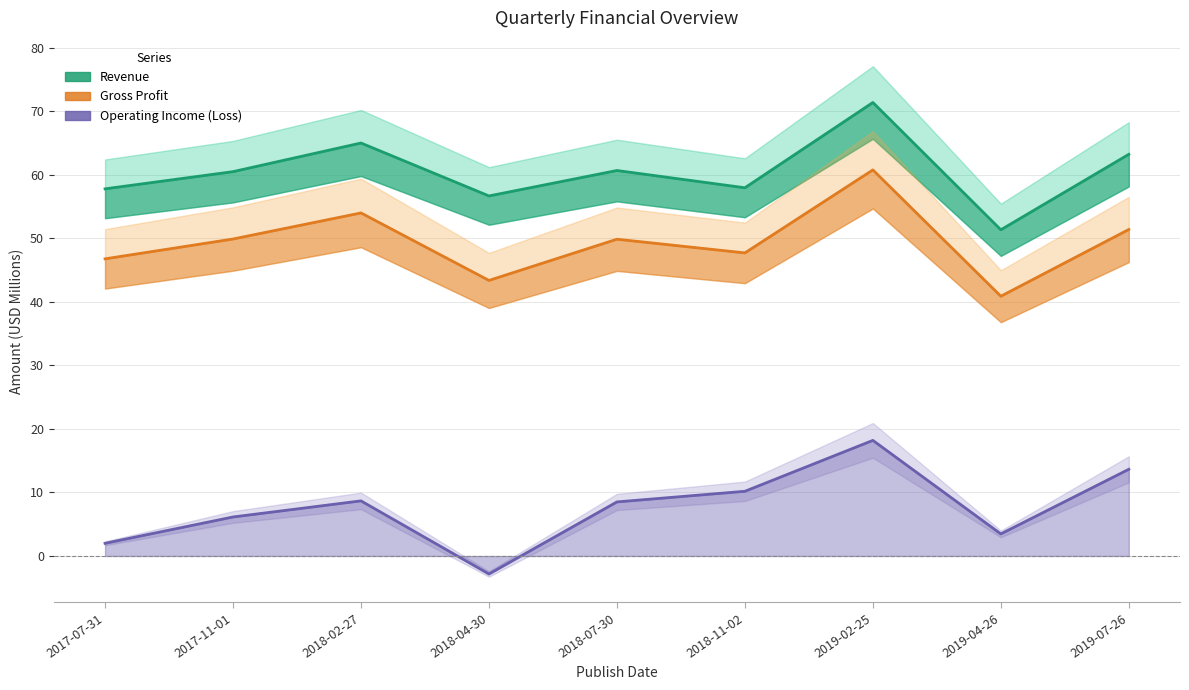

Between 2017-07-31 and 2018-04-30, which series saw the biggest shift?

Operating Income (Loss)